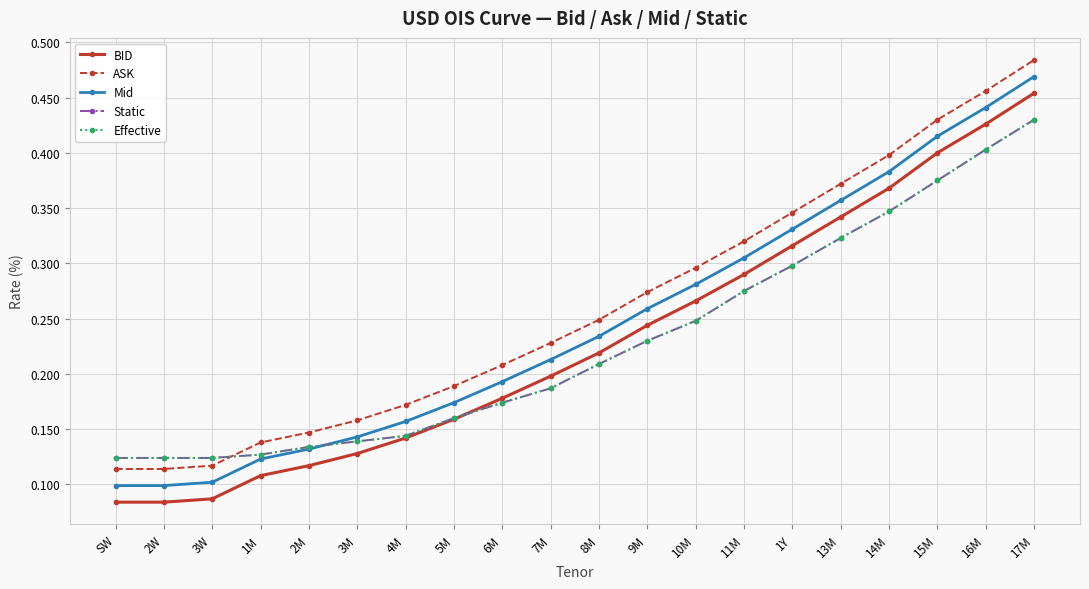

Which series changed the most between 2W and 6M?

Mid